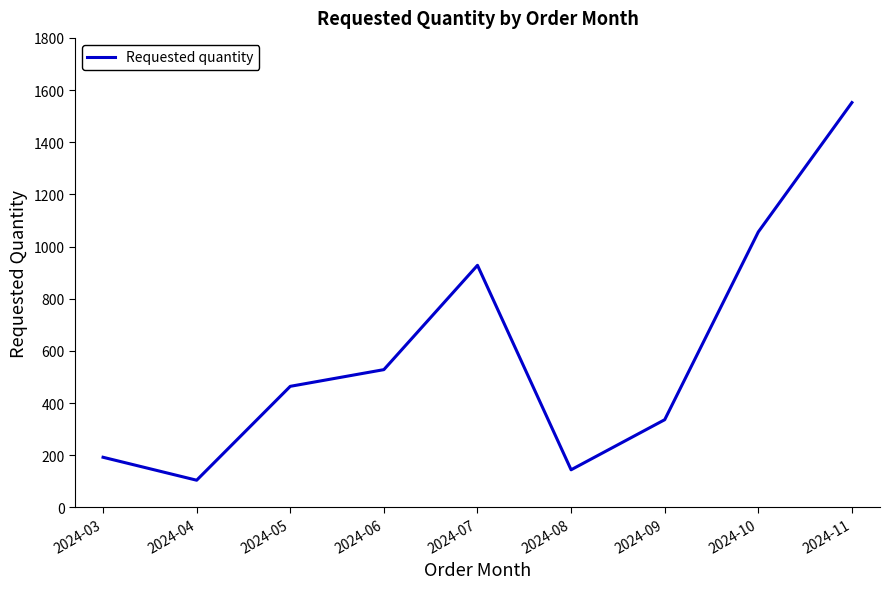

Is it true that the value at 2024-03 is 192?

True